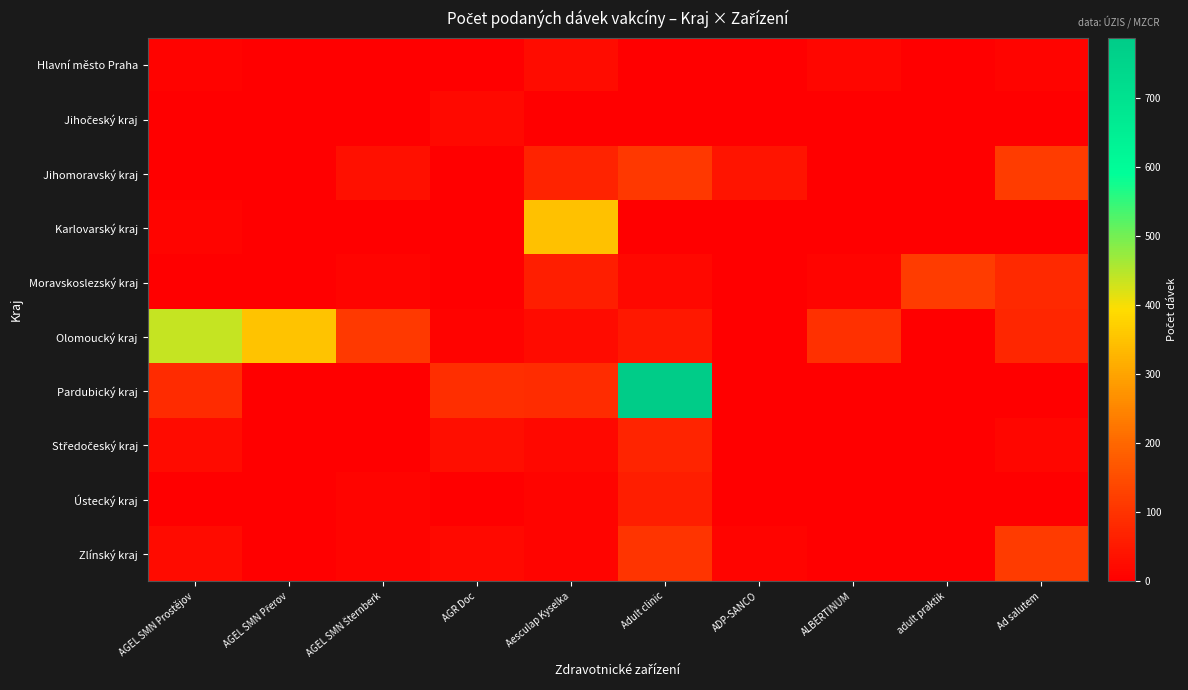

Count the number of categories in the chart.

10